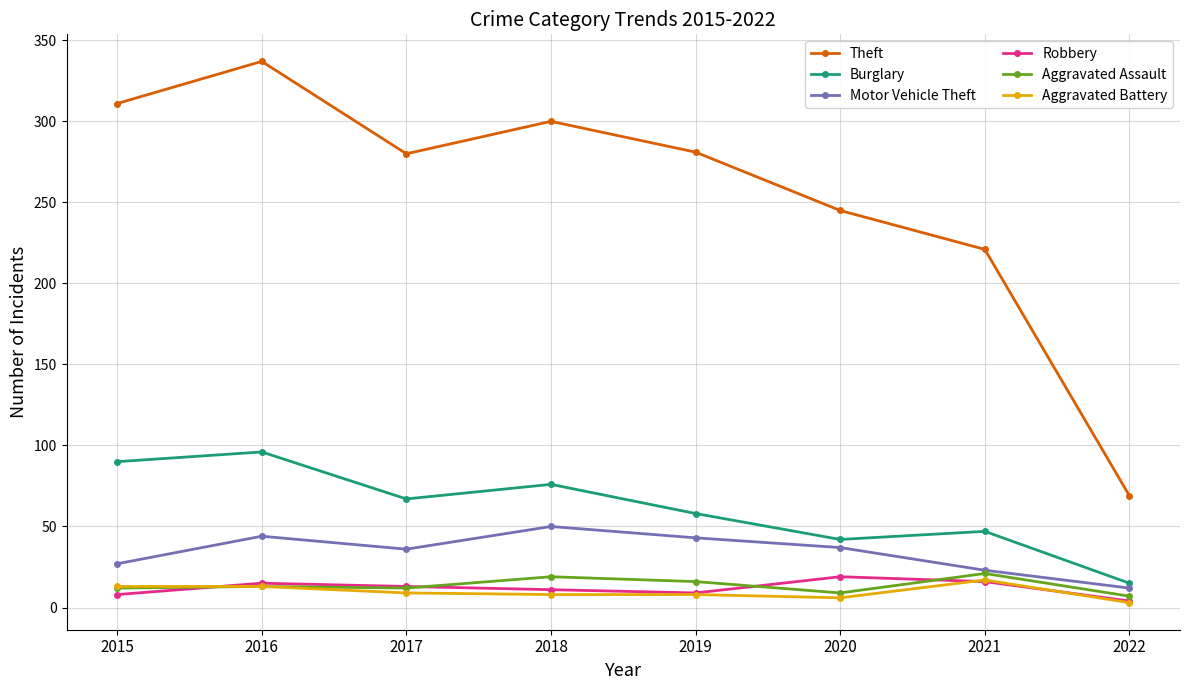

At which category does Burglary reach its first local valley?

2017